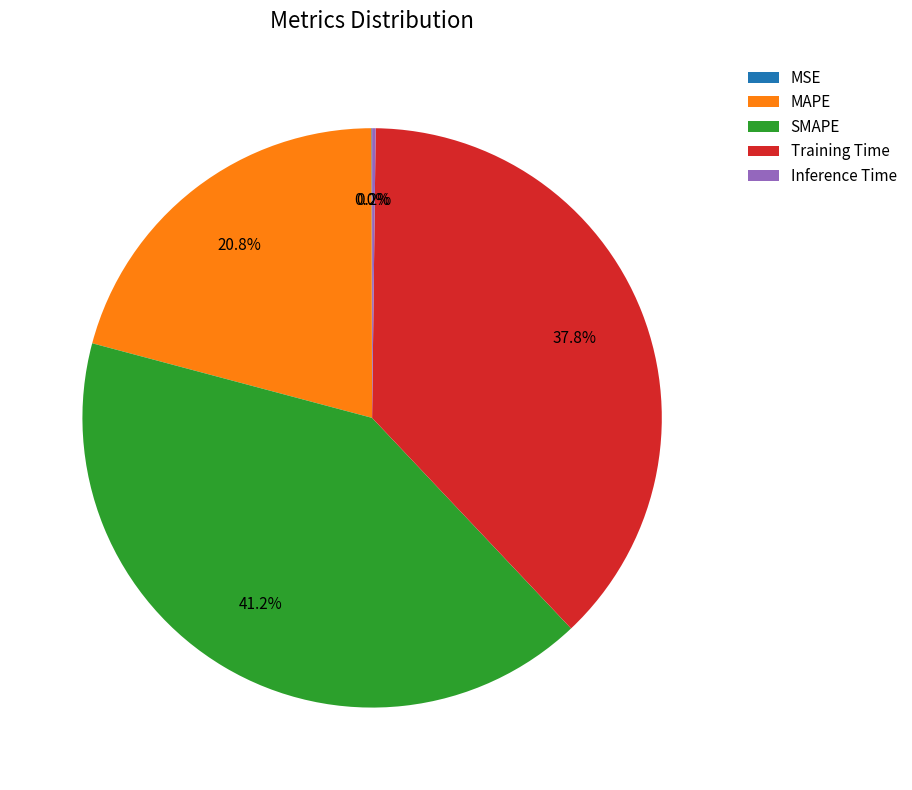

Does any single category account for the majority?

No